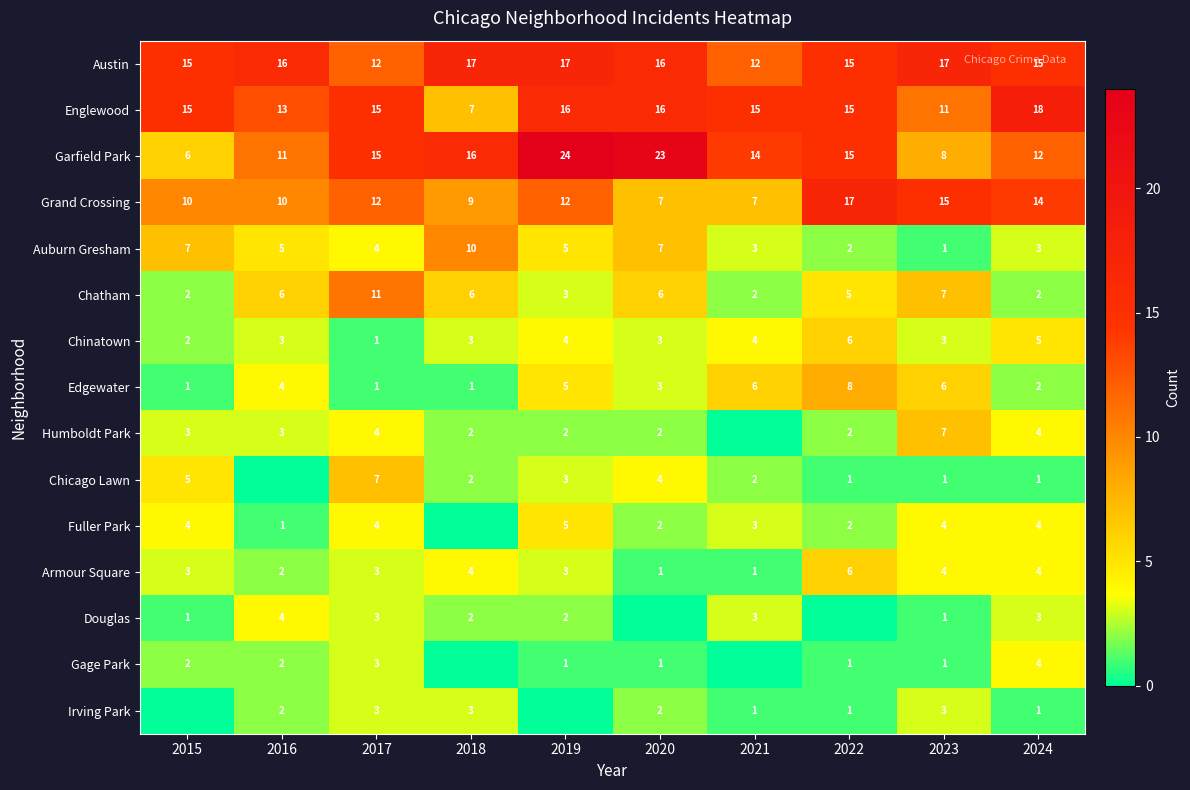

Which label corresponds to the smallest value in the chart?

2021